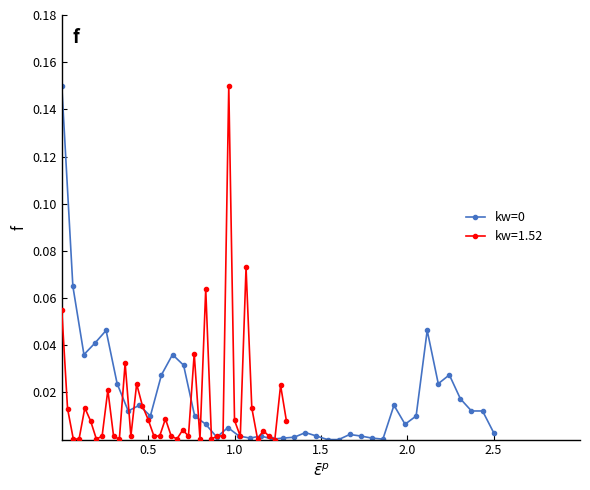

What is the sum of all values?

0.7